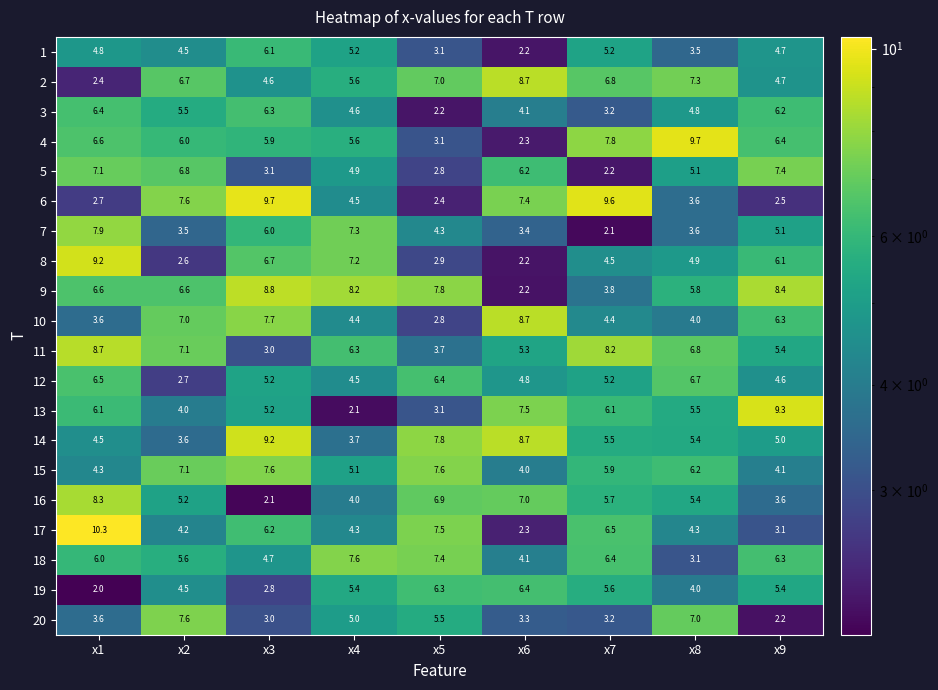

What is the sum of all 16 values?

48.2